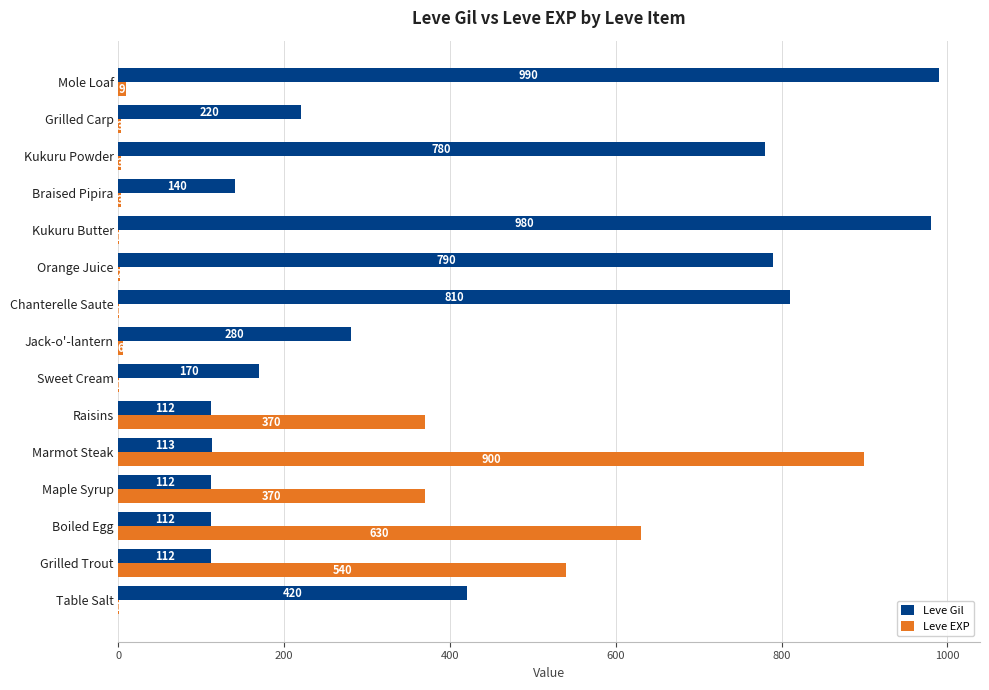

Is it true that Leve Gil equals 40 at Marmot Steak?

False